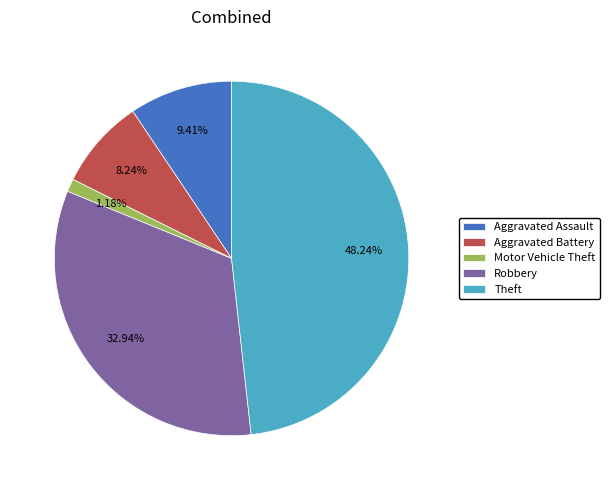

Which has a higher value, Motor Vehicle Theft or Aggravated Battery?

Aggravated Battery